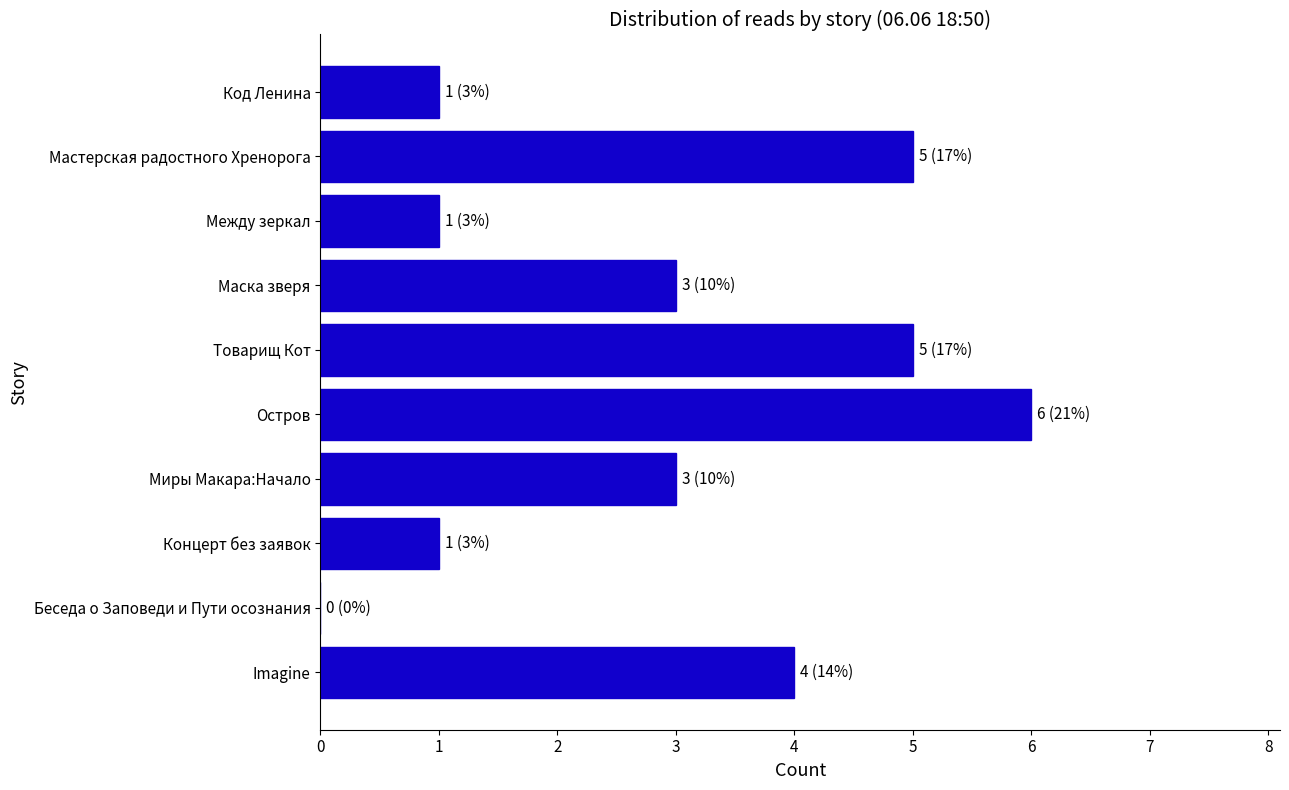

What is the change in value from Между зеркал to Товарищ Кот?

+4